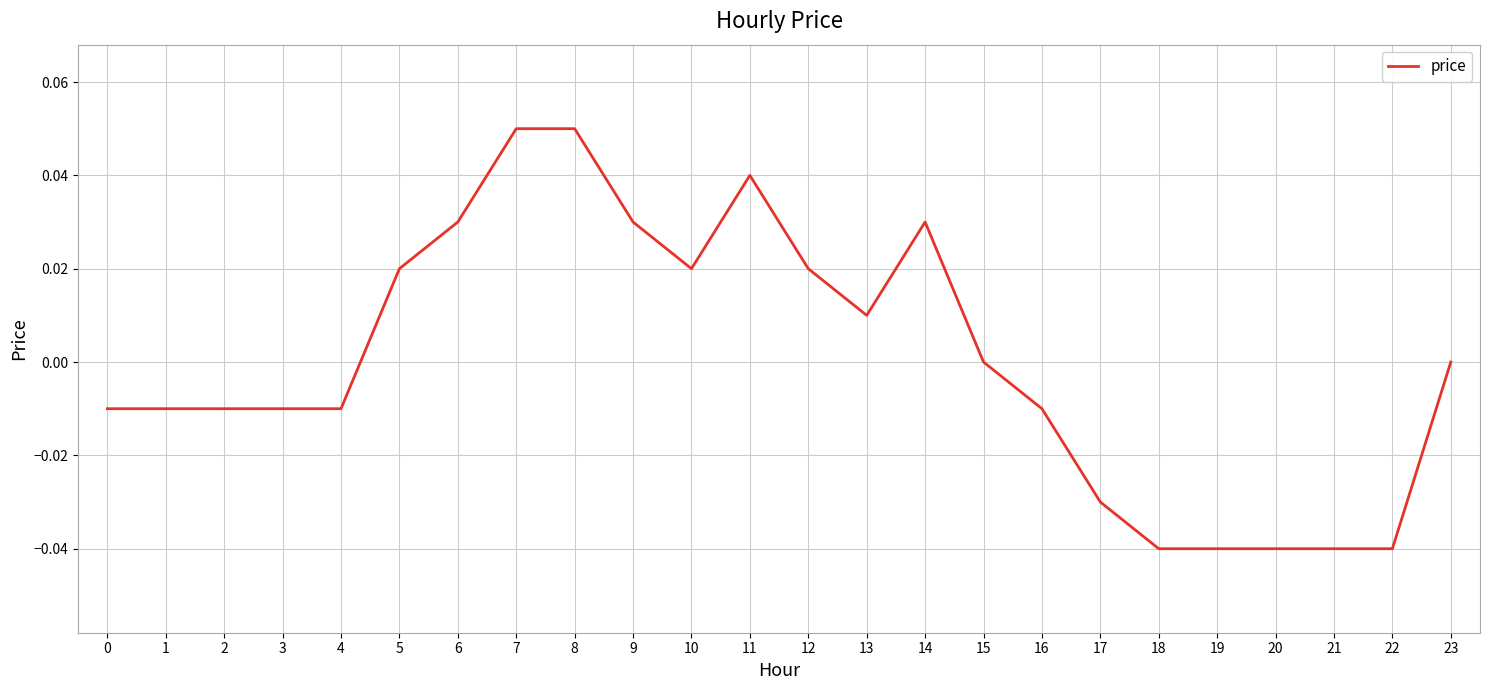

Between 20 and 17, which is larger?

17